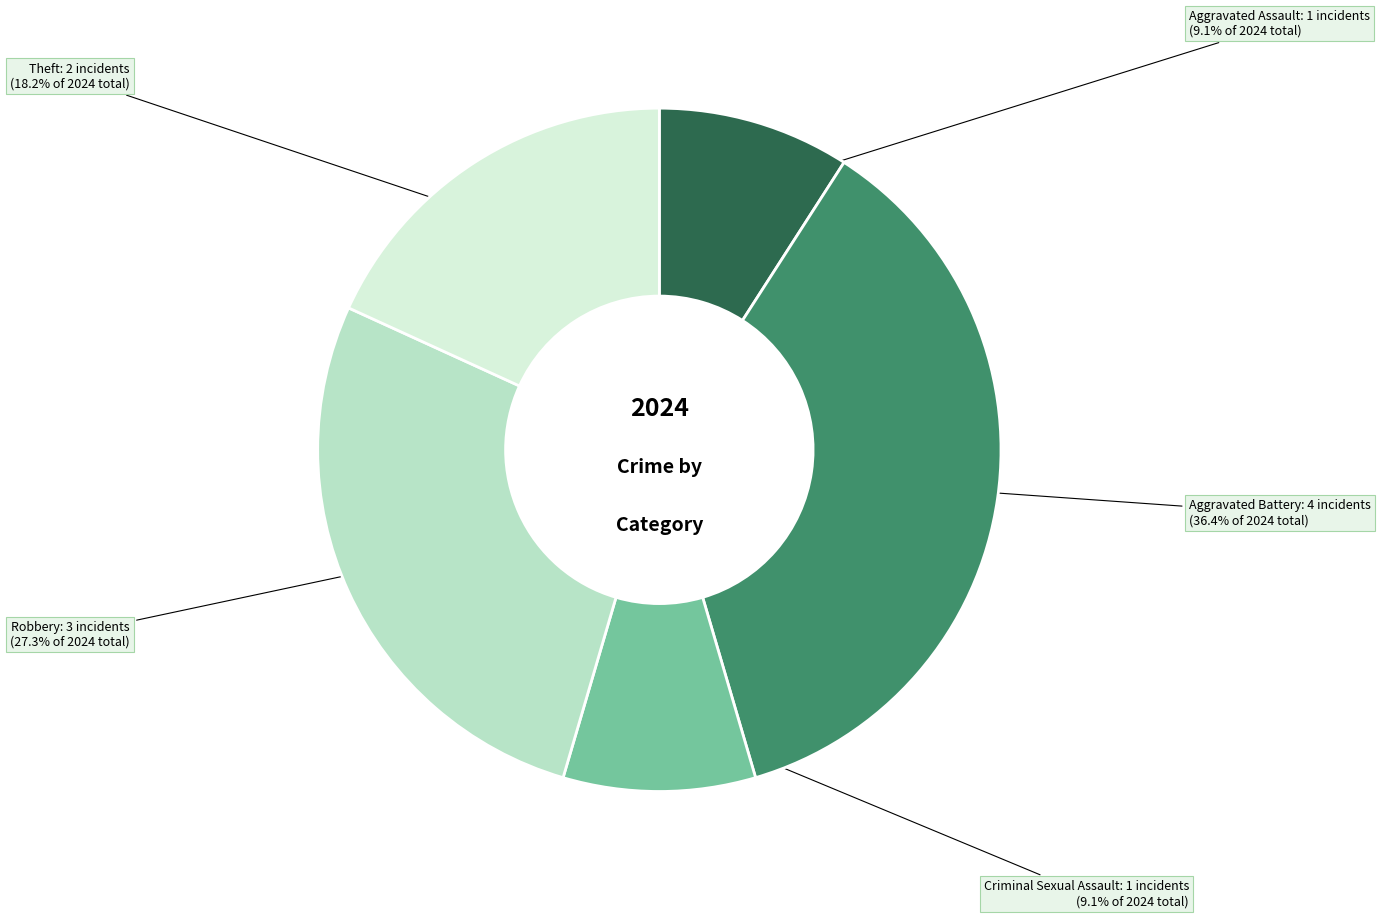

Is there any slice that represents more than half of the pie?

No